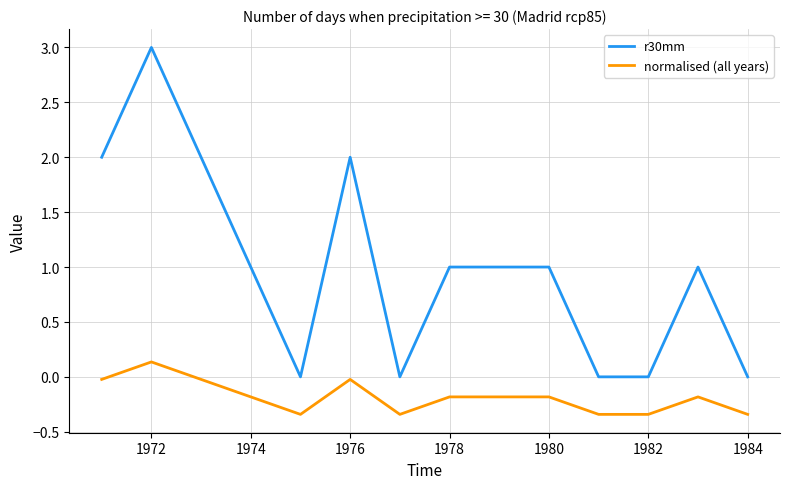

True or false: r30mm and normalised (all years) intersect in this chart.

False